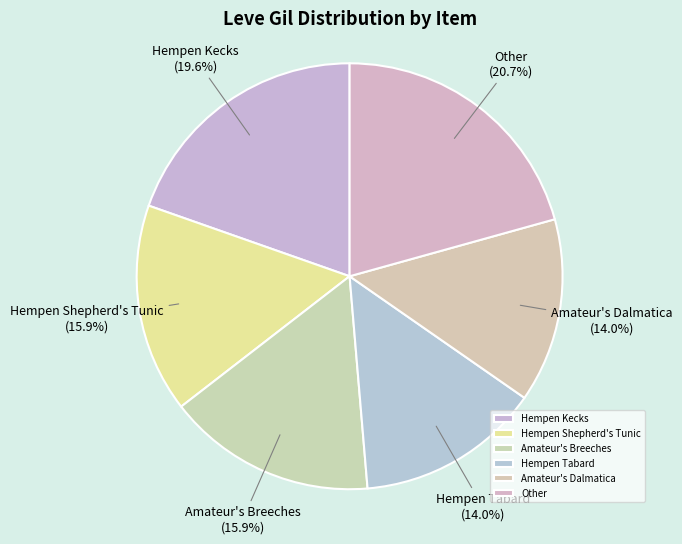

Combined, do Hempen Tabard and Hempen Kecks account for over 50%?

No